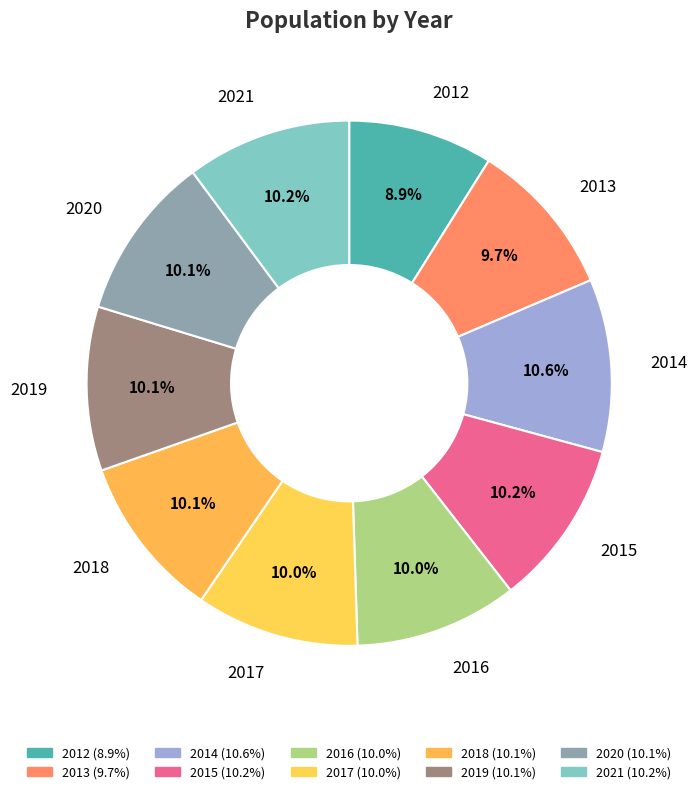

To the nearest percent, what is the difference between the largest and smallest slice percentages?

2%